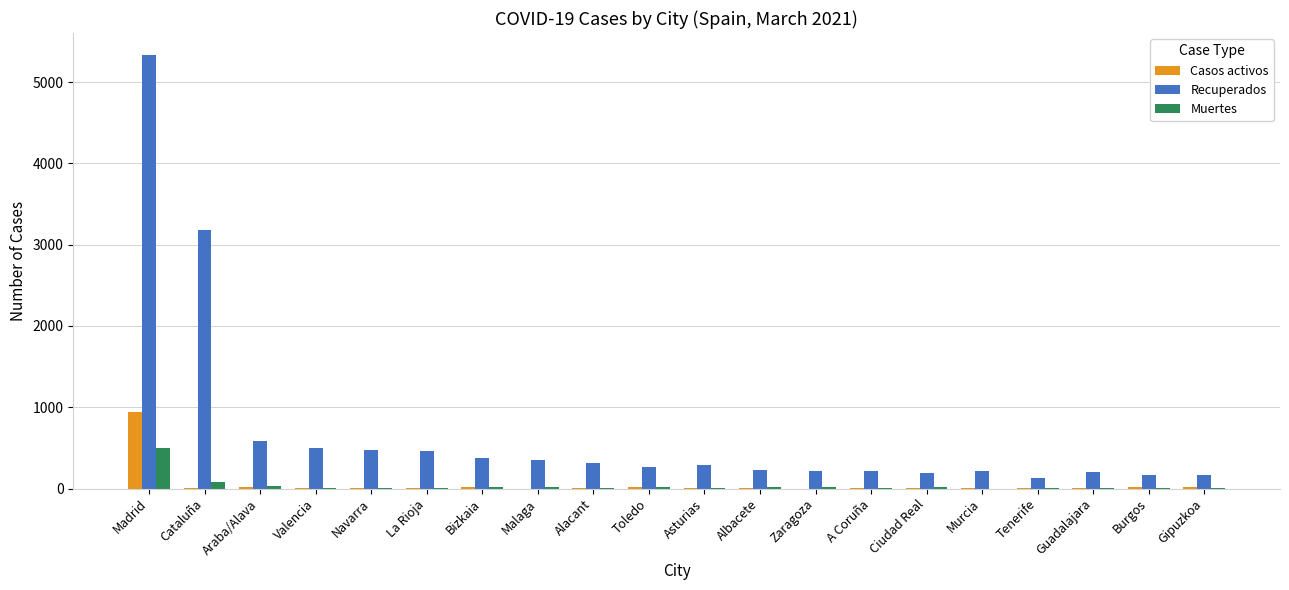

Is it true that Muertes equals 0 at Murcia?

True